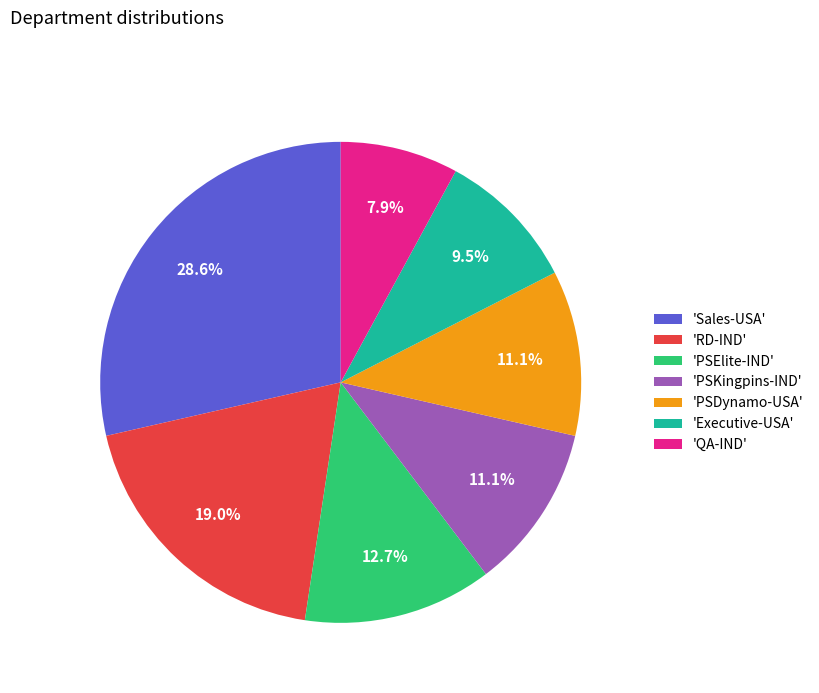

Is the sum of 'Sales-USA' and 'Executive-USA' greater than half?

No